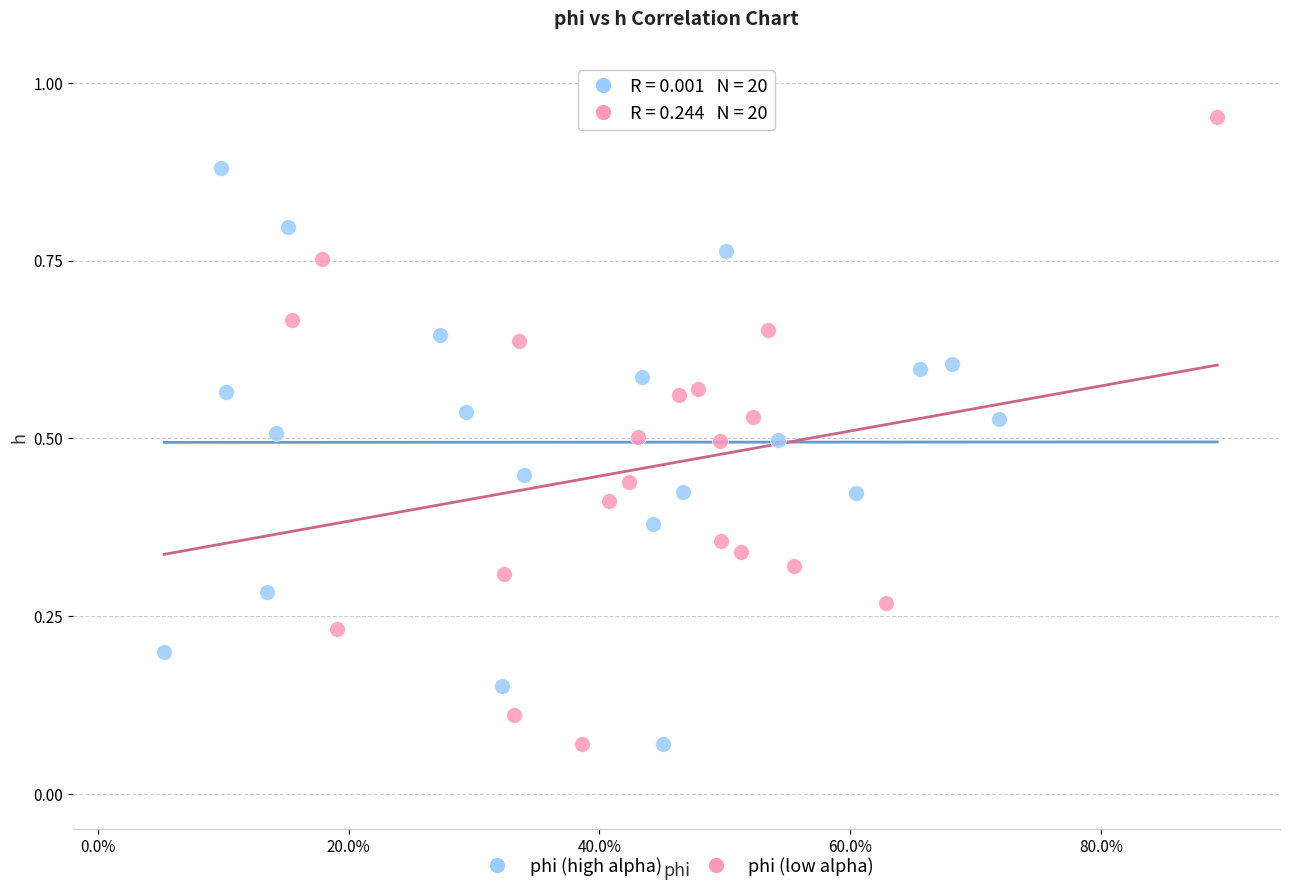

Which series reaches the maximum Y coordinate?

phi (low alpha)